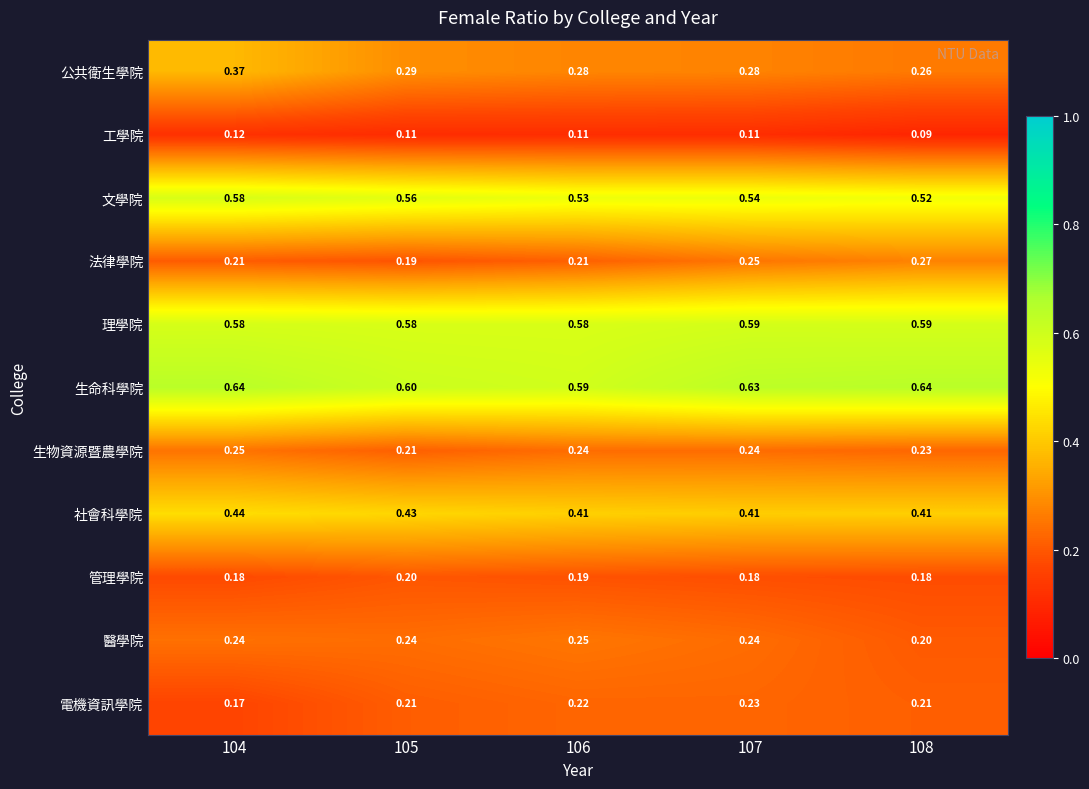

At 108, list the series in order from largest to smallest.

生命科學院, 理學院, 文學院, 社會科學院, 法律學院, 公共衛生學院, 生物資源暨農學院, 電機資訊學院, 醫學院, 管理學院, 工學院